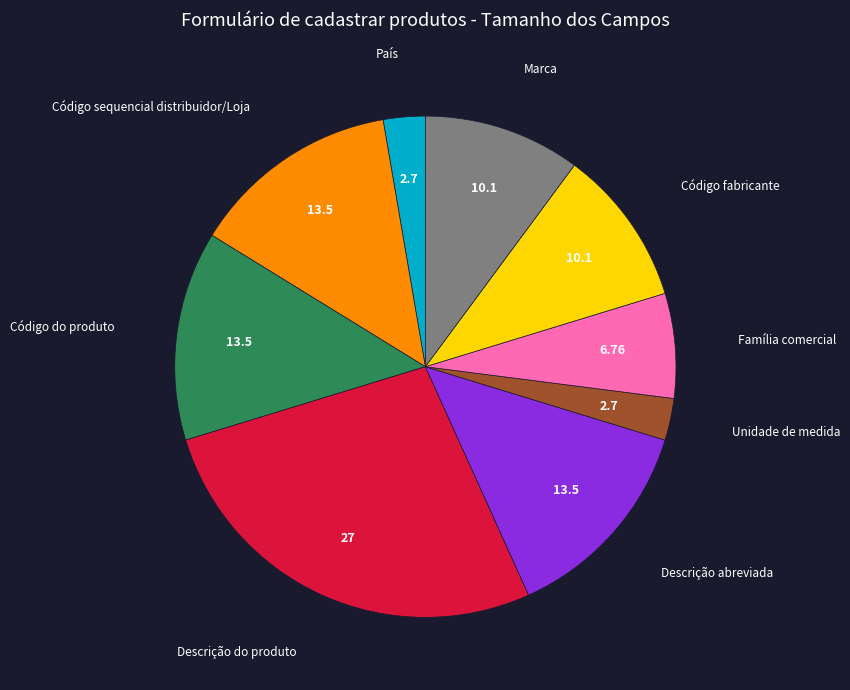

Does any single category account for the majority?

No